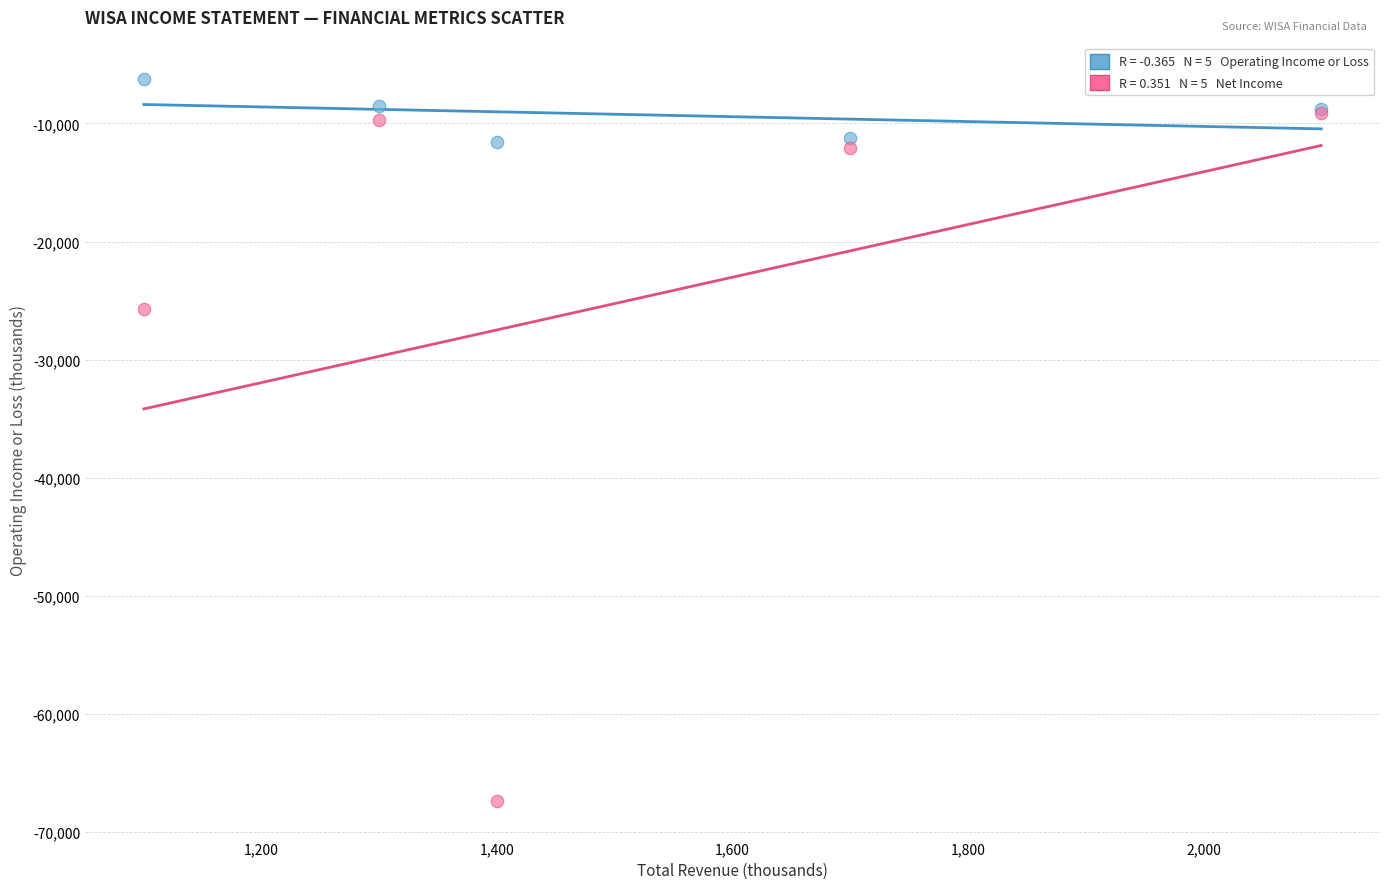

Across all series, what Y value is closest to -36800?

-25700